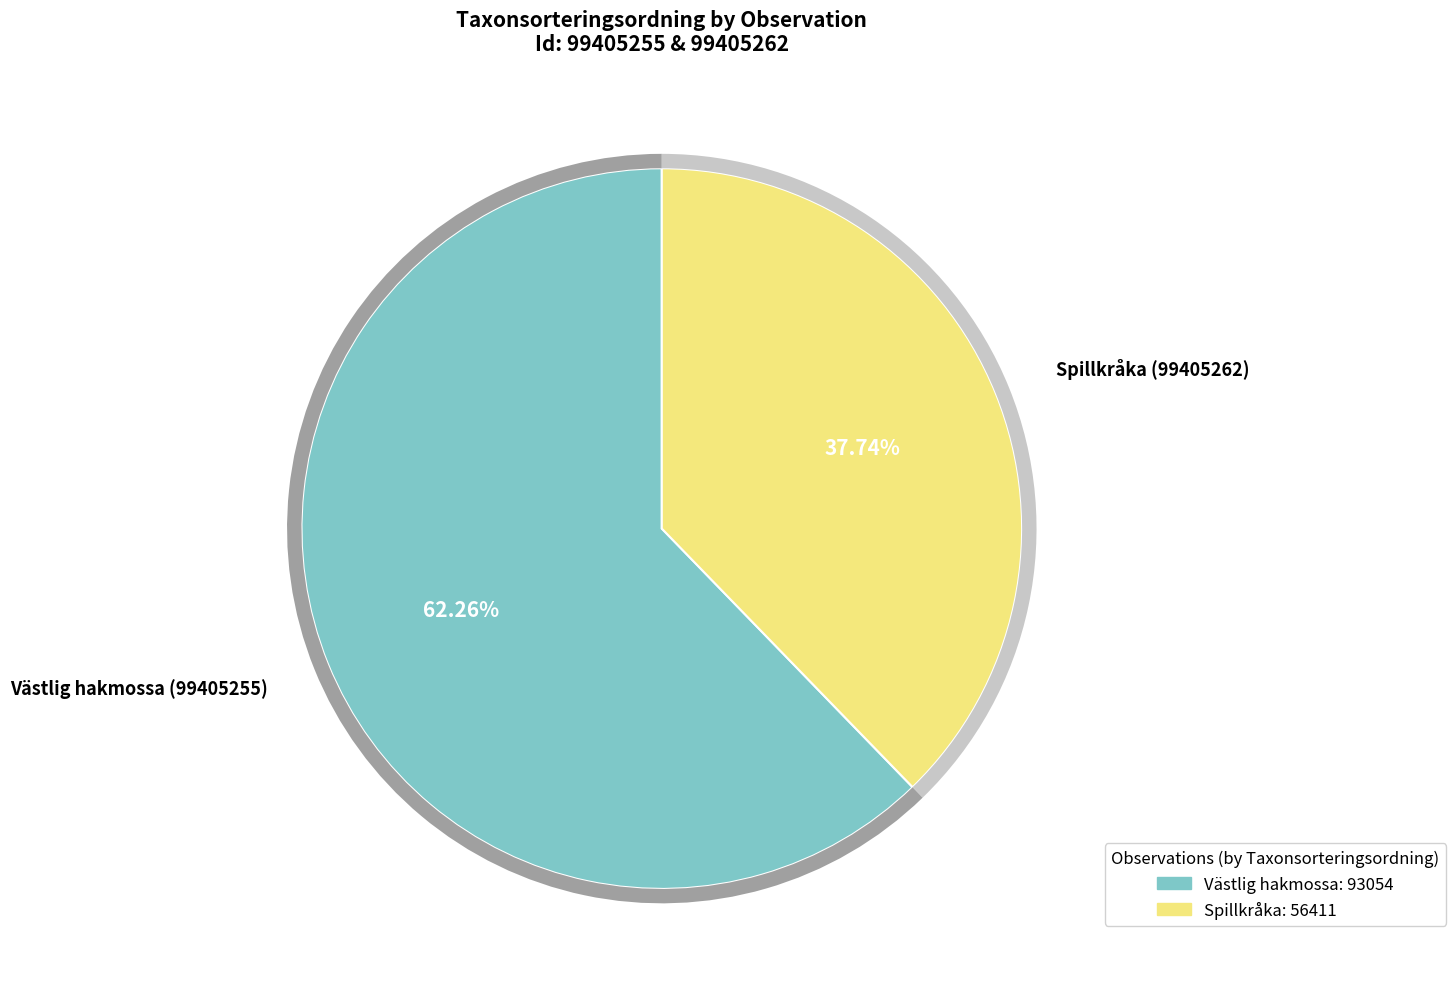

The Västlig hakmossa (99405255) slice represents 62% of the pie. True or false?

True